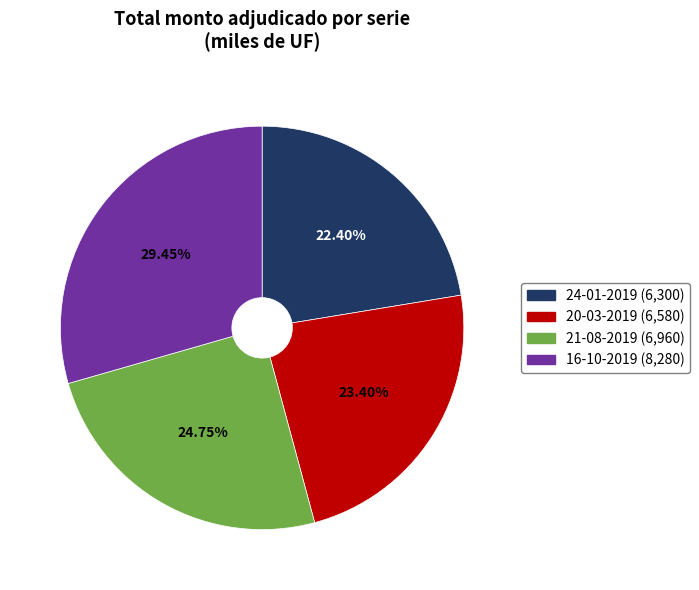

To the nearest percent, what is the combined percentage of 24-01-2019 and 20-03-2019?

46%